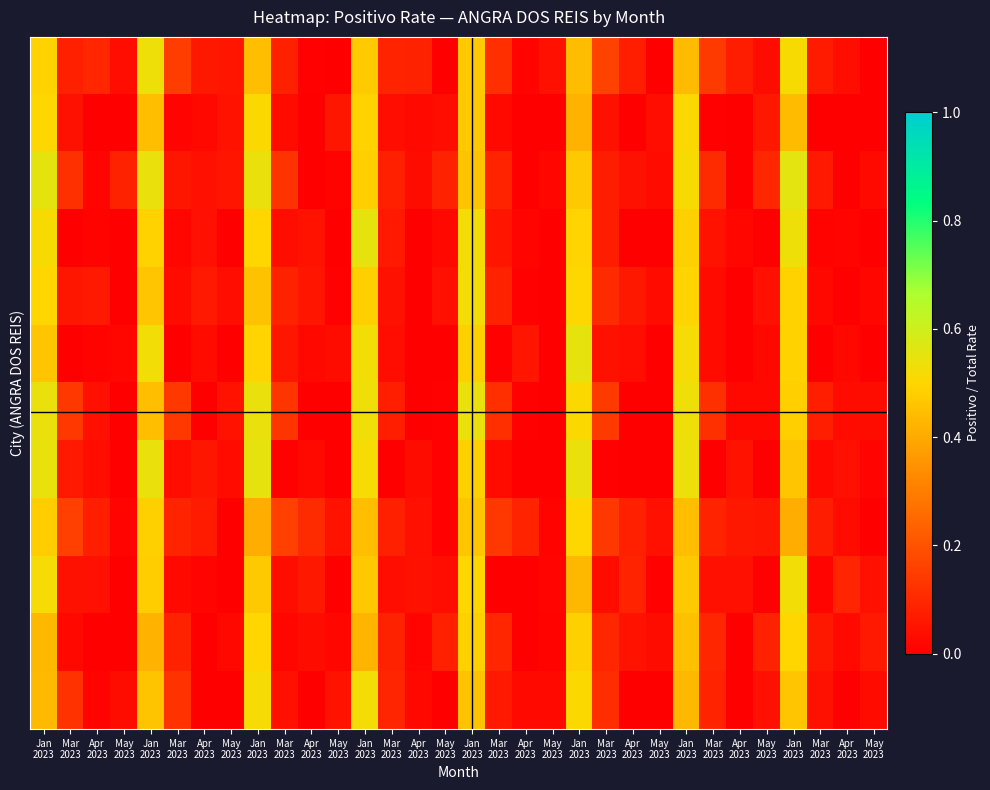

At which category does the chart reach its peak across all series?

Jan
2023